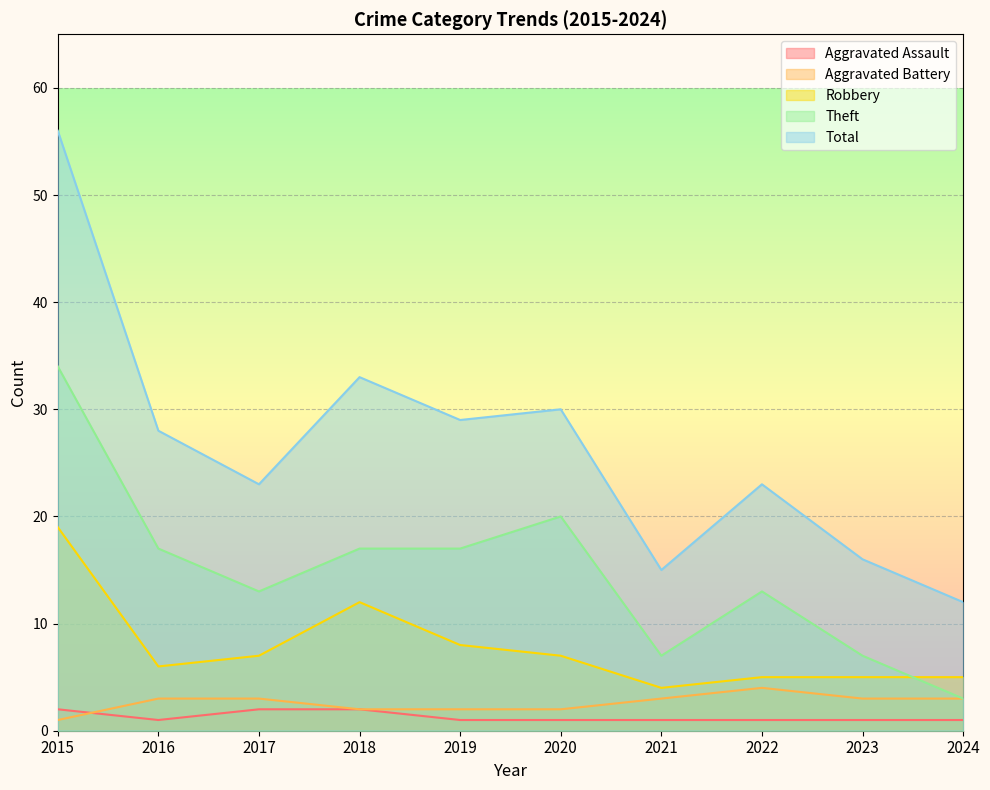

Reading left to right, extract all data points from this chart.

Aggravated Assault: 2	1	2	2	1	1	1	1	1	1
Aggravated Battery: 1	3	3	2	2	2	3	4	3	3
Robbery: 19	6	7	12	8	7	4	5	5	5
Theft: 34	17	13	17	17	20	7	13	7	3
Total: 56	28	23	33	29	30	15	23	16	12